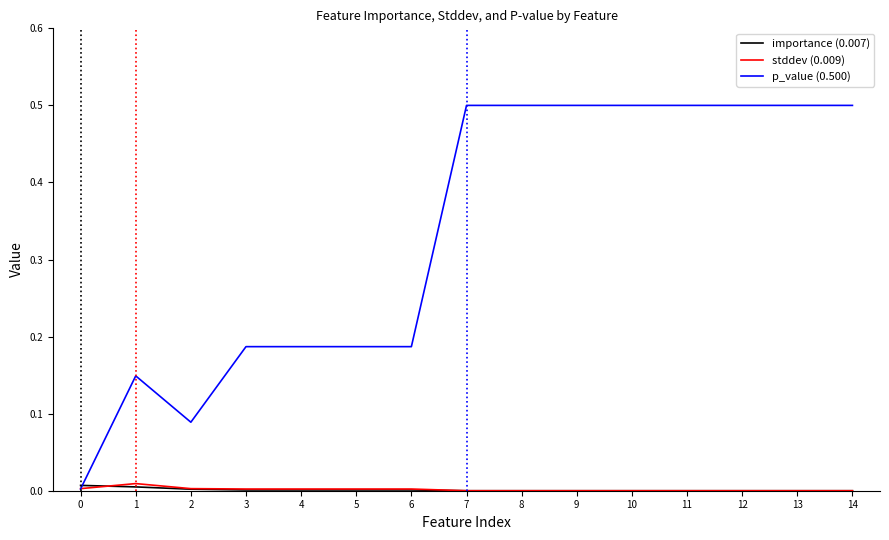

Does the chart display data point markers on the line(s)?

No